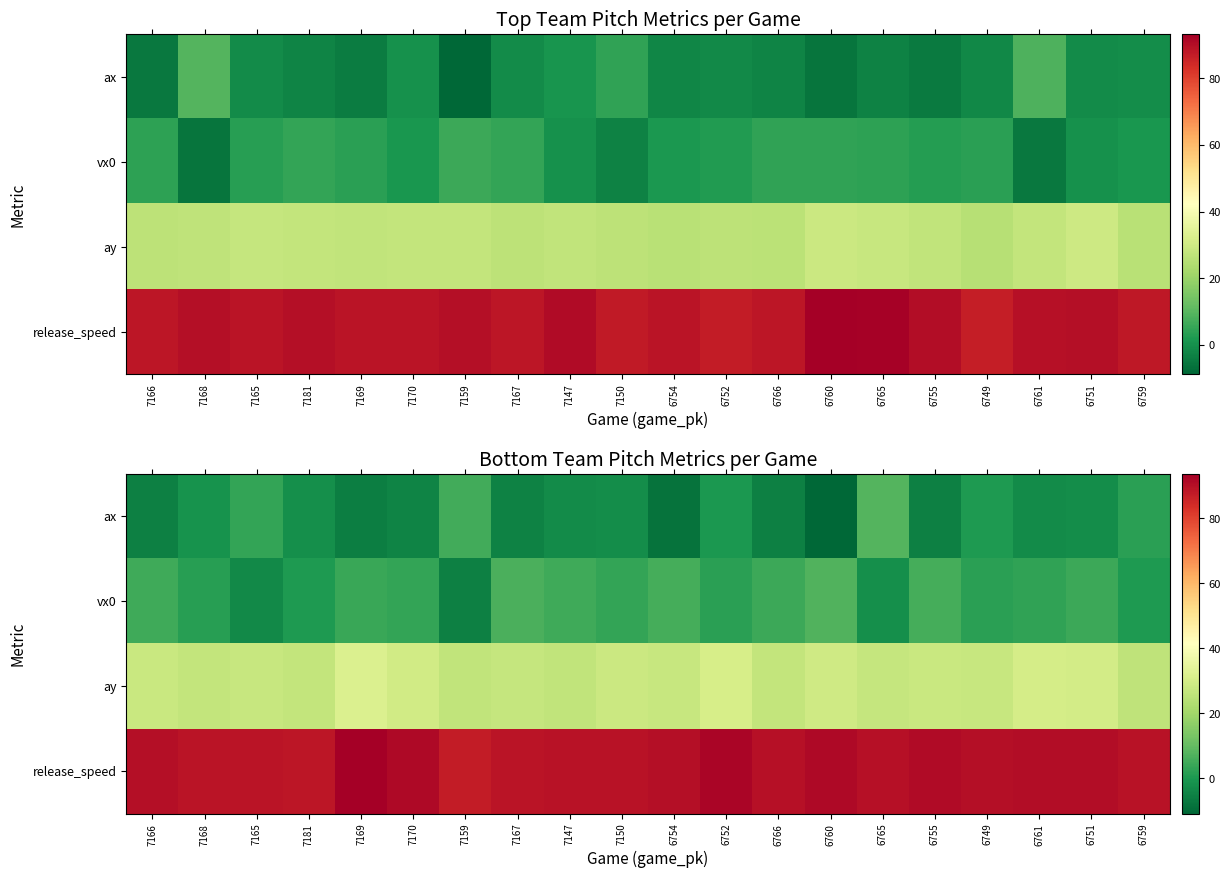

Is it true that ax equals 0.7 at 7165?

False